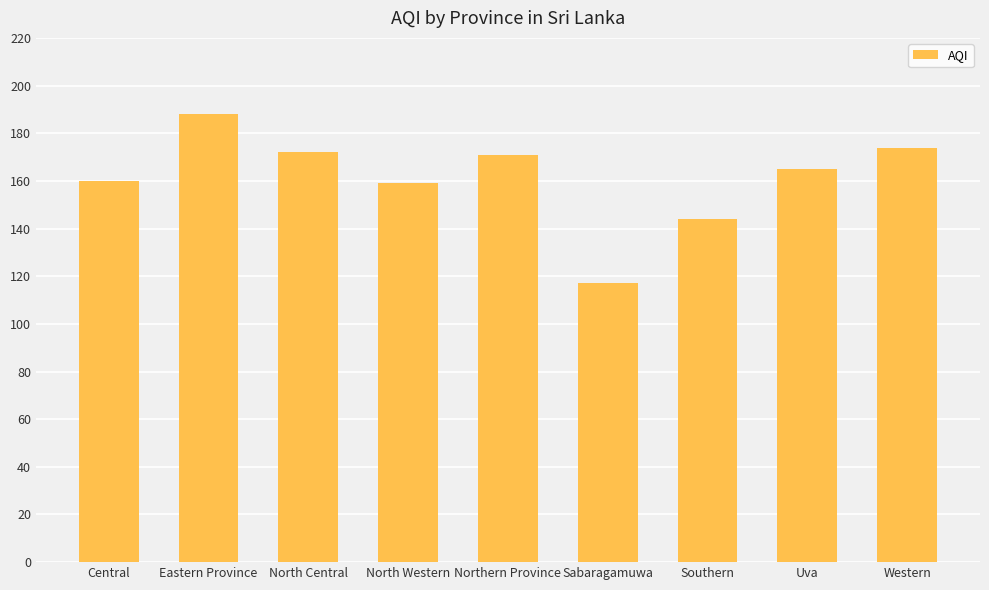

At which label is the value closest to 152?

North Western